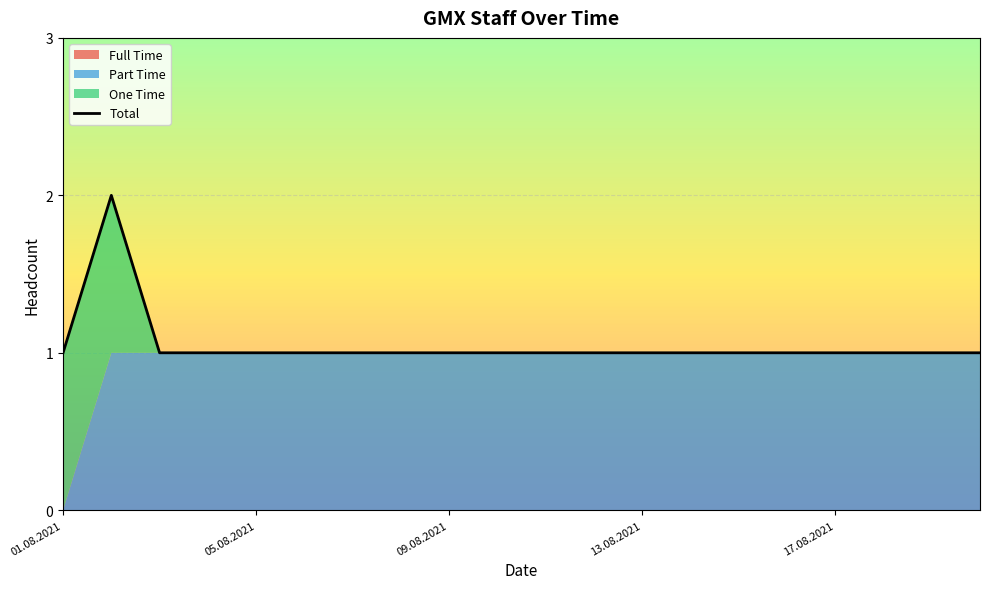

True or false: Total and Full Time cross at least once.

False